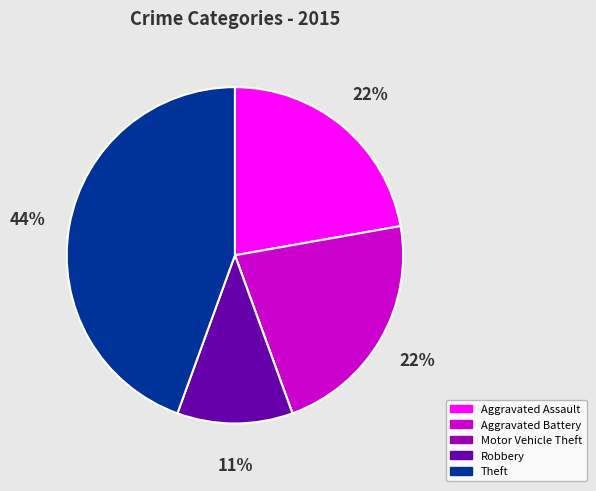

What percentage is the Aggravated Battery slice, to the nearest percent?

22%